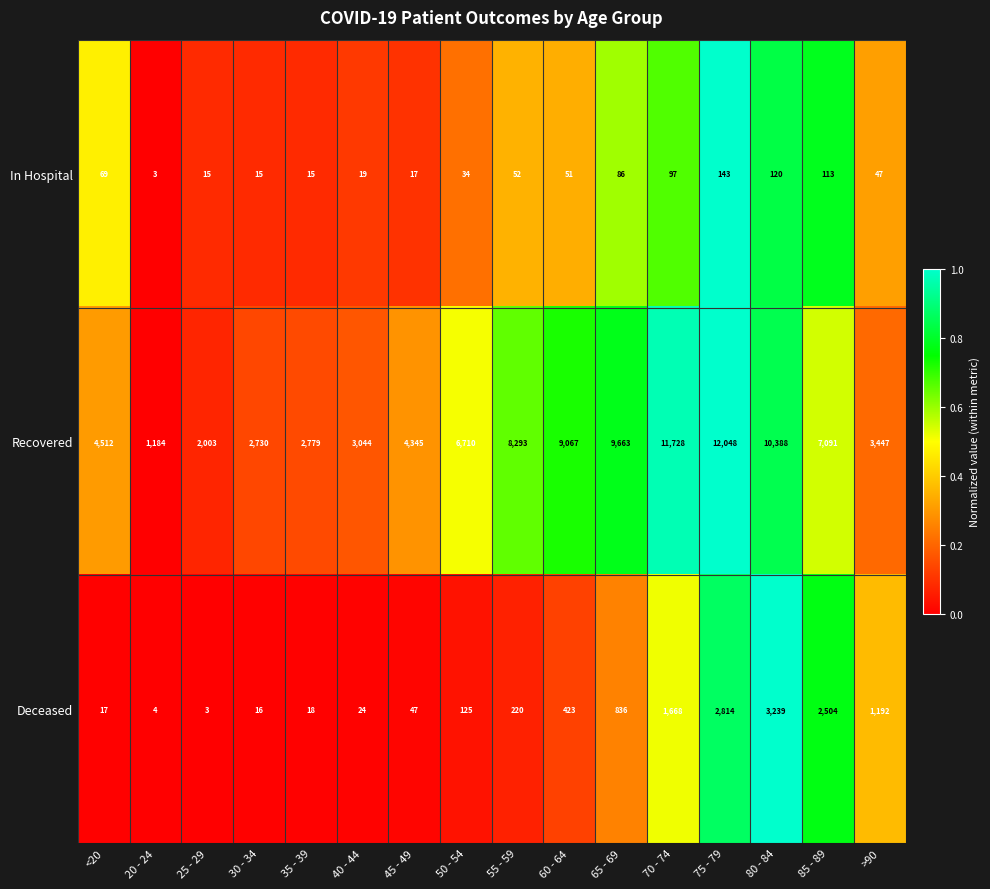

At which category is the sum across all series the highest?

75 - 79